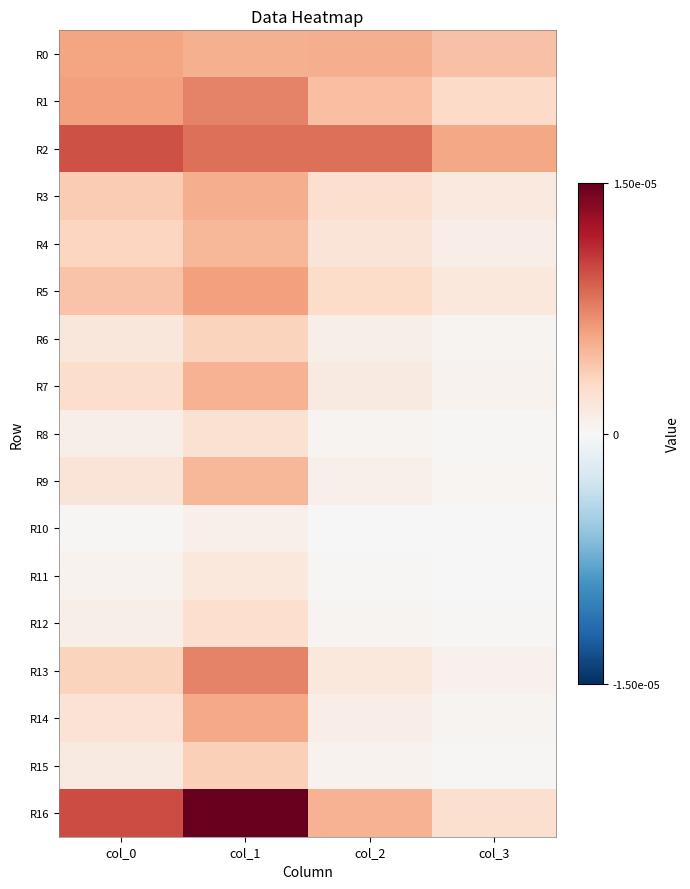

How many data points does each series have?

4